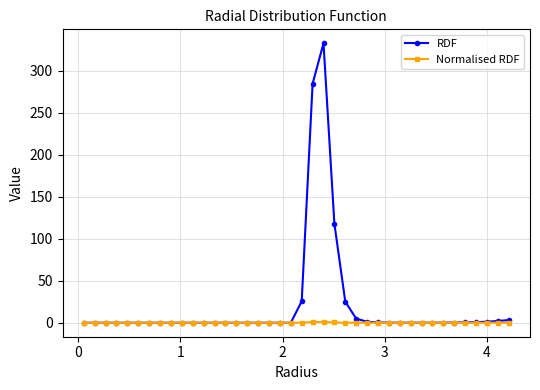

What are all the series names shown in the legend?

RDF, Normalised RDF